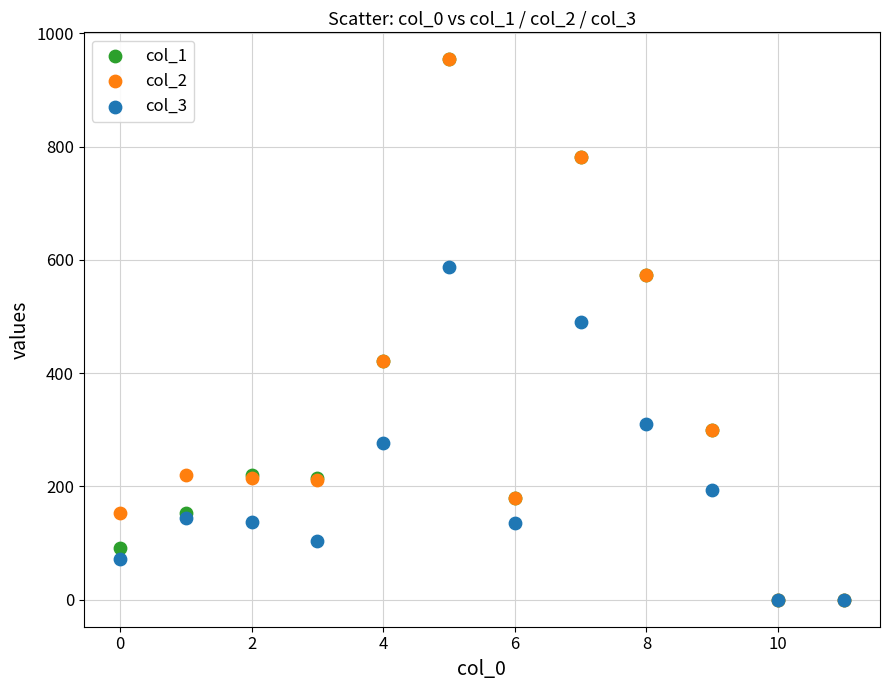

Across all series, what Y value is closest to 477?

491